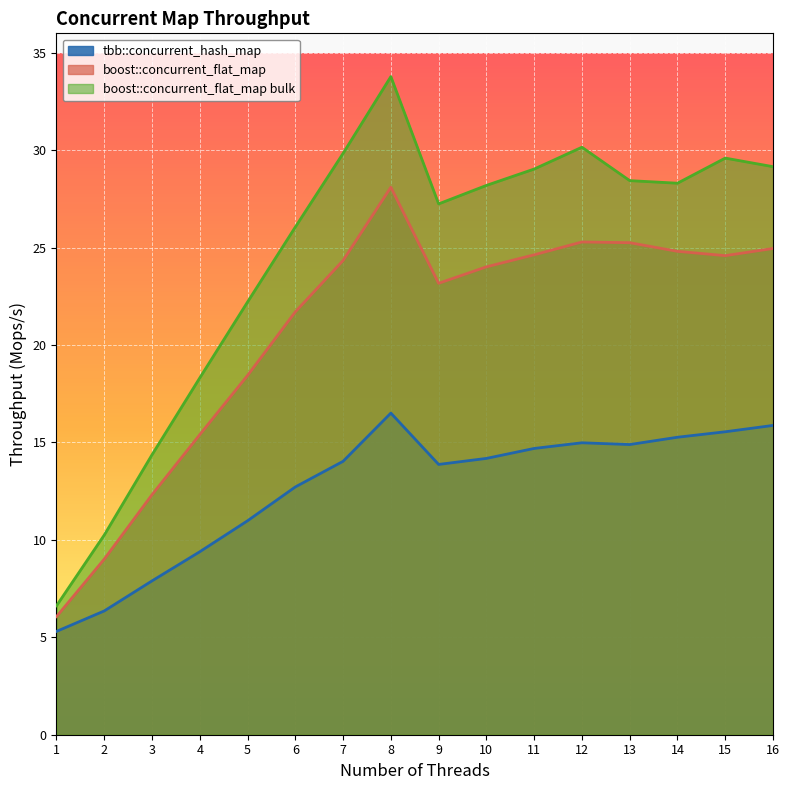

What is the sum of the tbb::concurrent_hash_map values at 12 and 13?

29.9